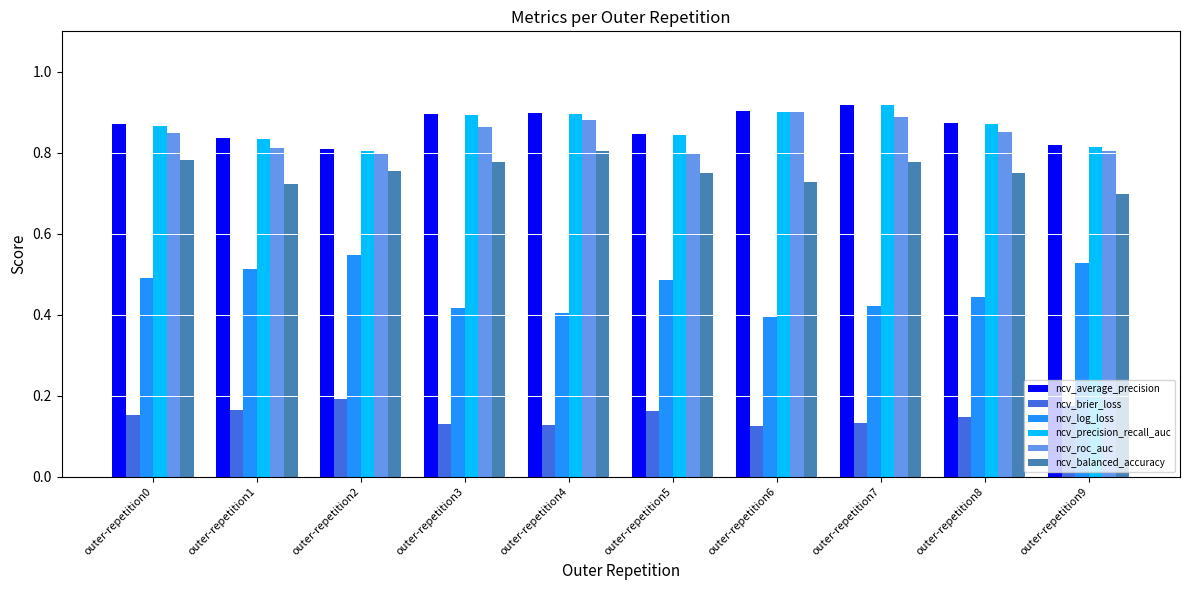

Is it true that ncv_roc_auc equals 0.9 at outer-repetition6?

True